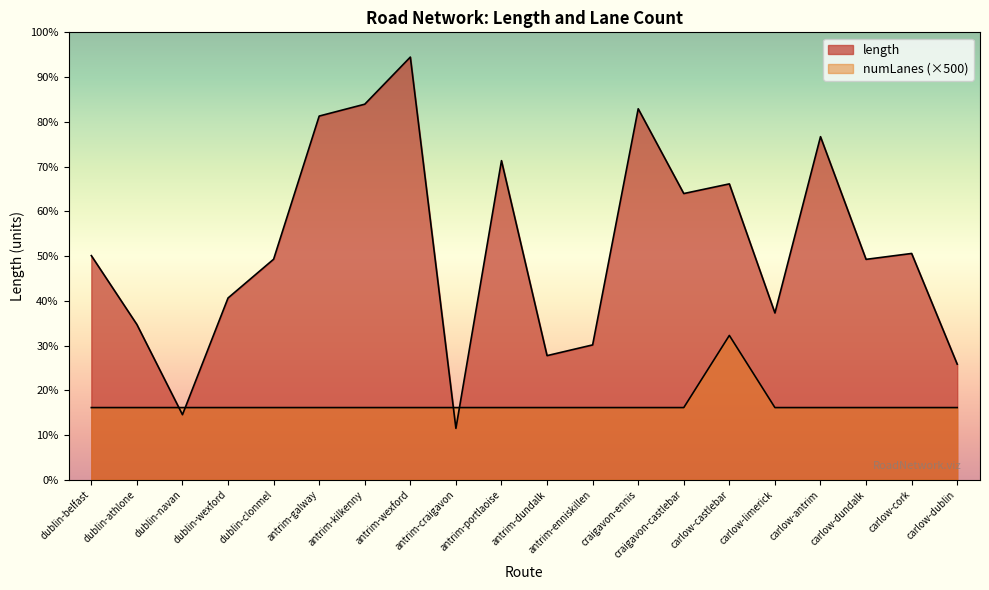

How many lines are shown in the chart?

2